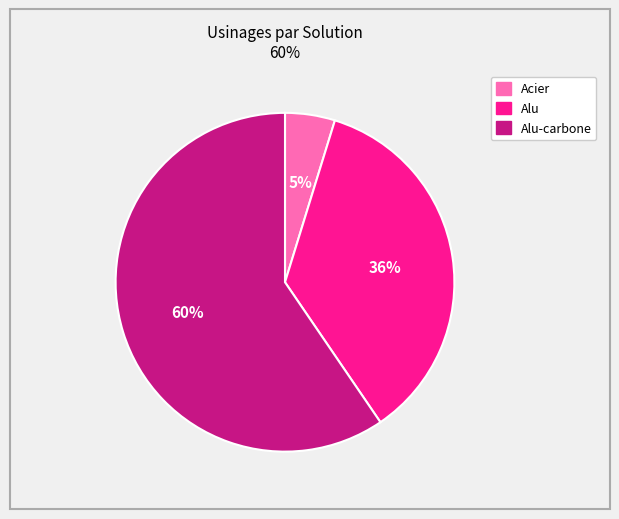

To the nearest percent, what is the average slice percentage?

33%